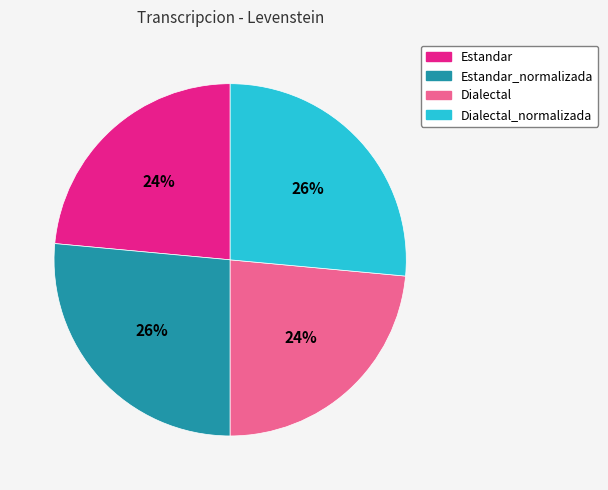

Does any single category account for the majority?

No